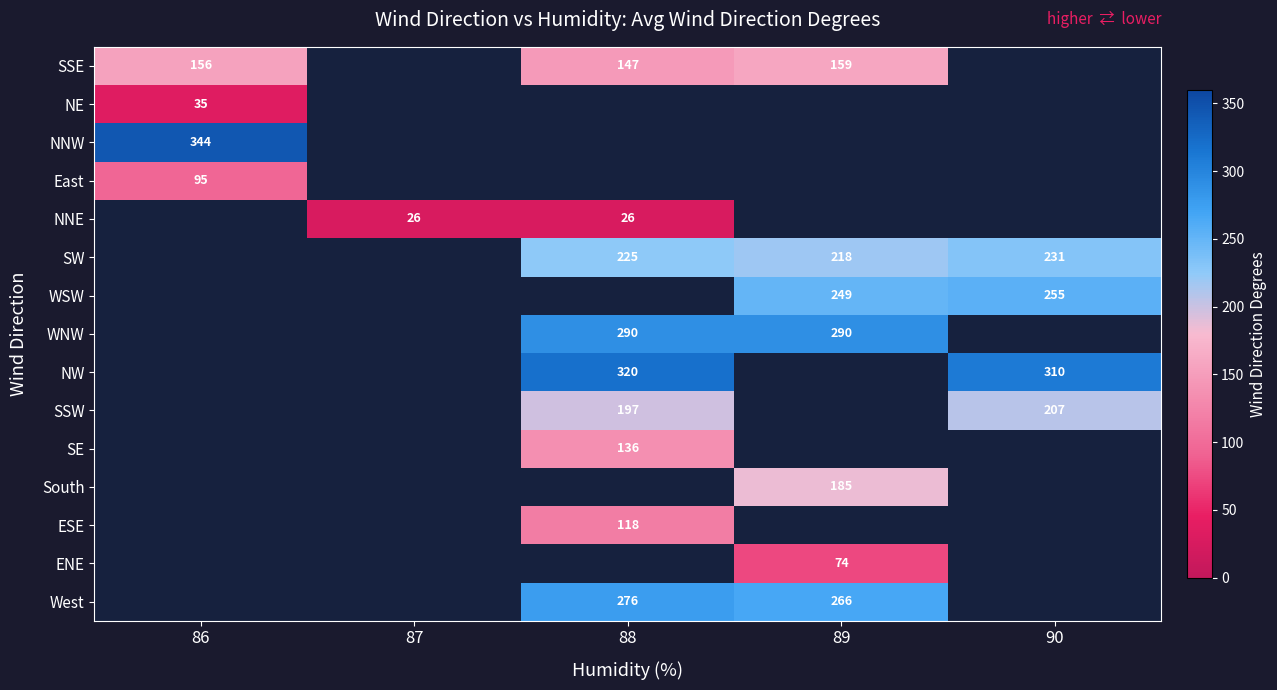

What is the difference between the SW values at 88 and 90?

6